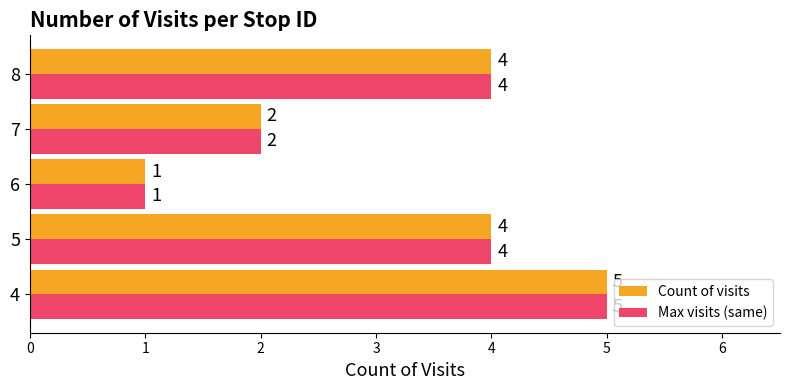

What is the average value of the Count of visits series?

3